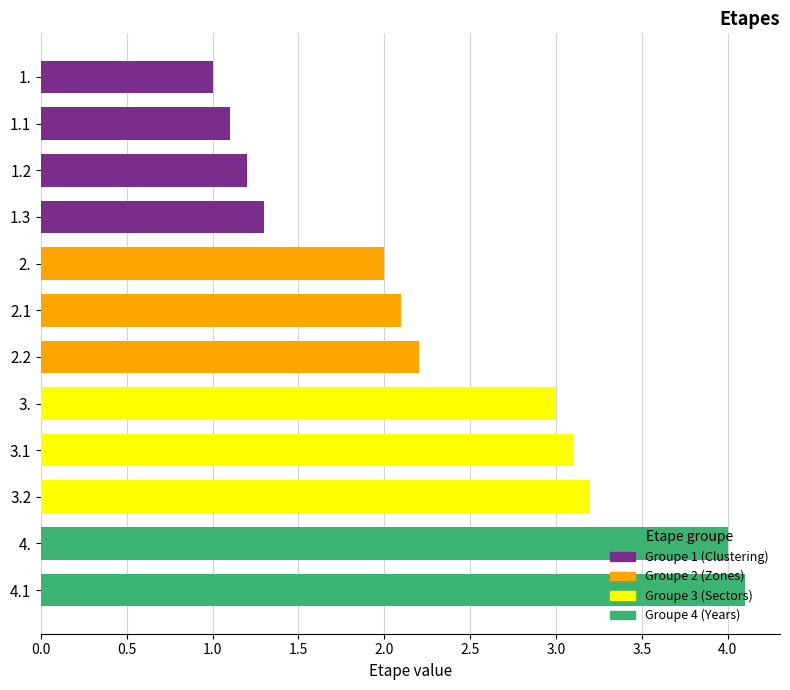

Which label corresponds to the largest value in the chart?

4.1